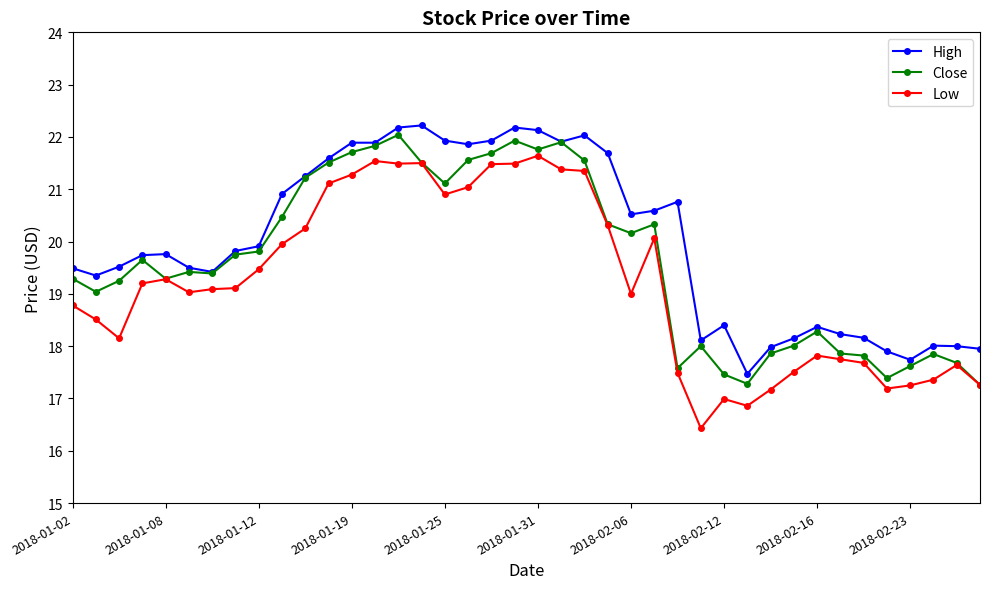

What is the value of the Close point at the 30th from the left?

17.3